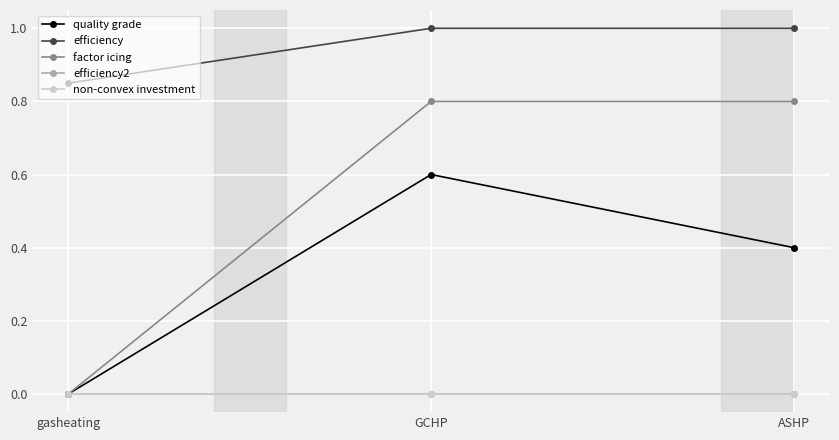

Is this an area chart (filled region under the line)?

No